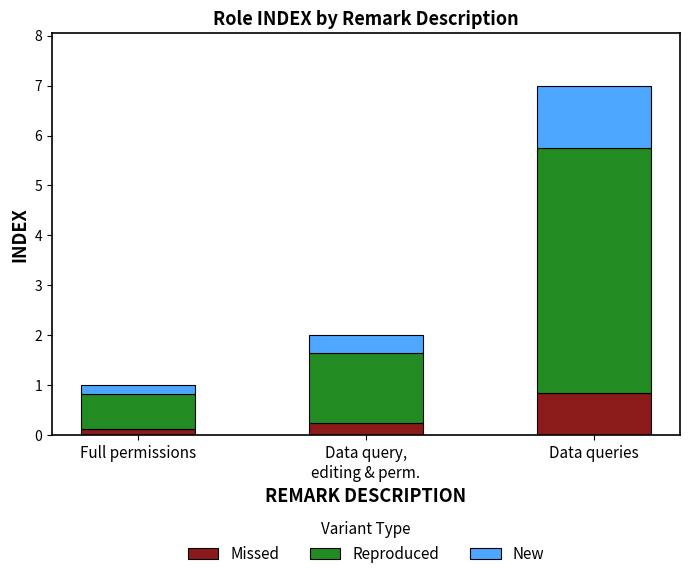

At which category is the sum across all series the highest?

Data queries